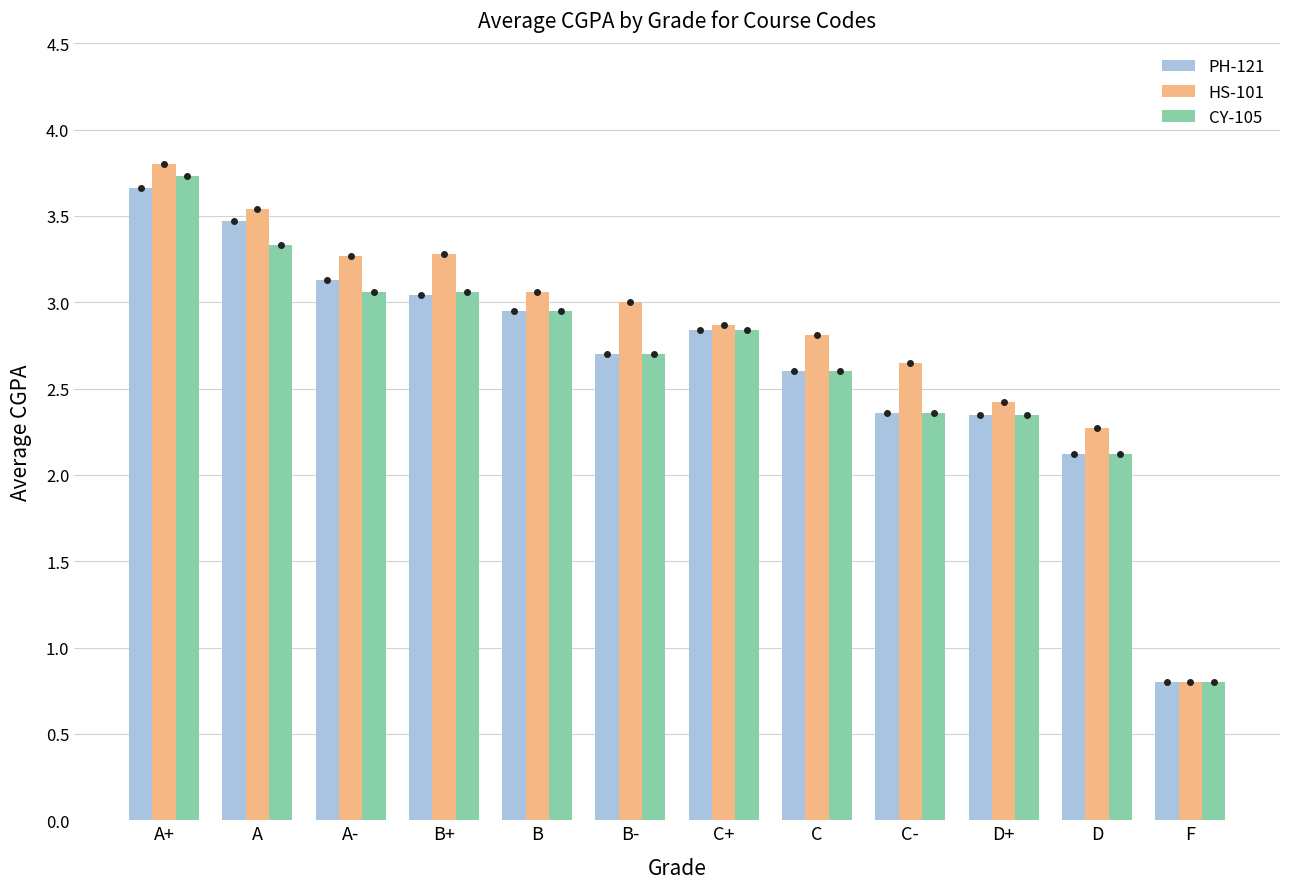

Between B+ and C+, which series saw the biggest shift?

HS-101